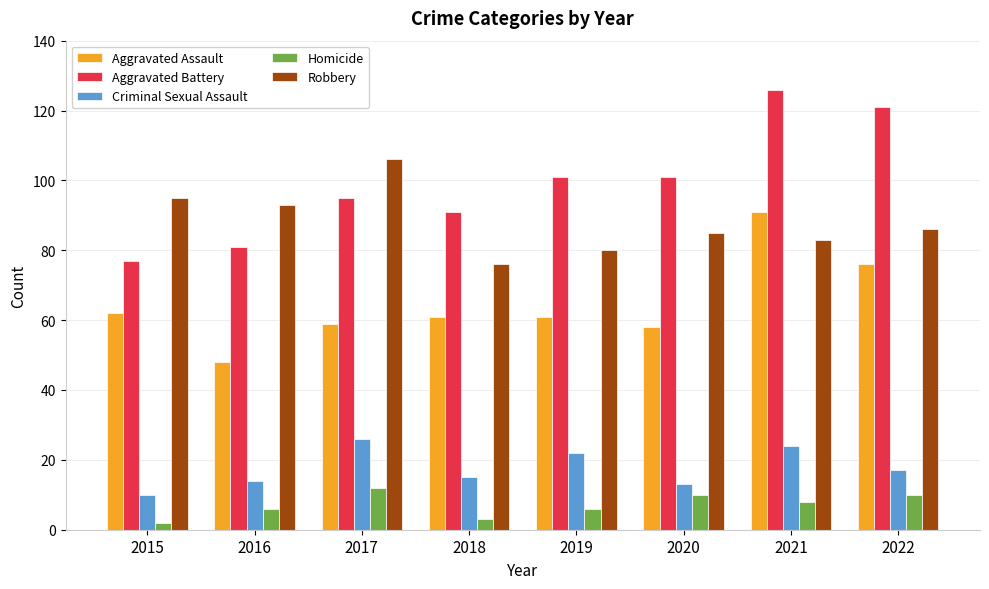

Reading right to left, transcribe all the data shown in this chart.

Aggravated Assault: 76	91	58	61	61	59	48	62
Aggravated Battery: 121	126	101	101	91	95	81	77
Criminal Sexual Assault: 17	24	13	22	15	26	14	10
Homicide: 10	8	10	6	3	12	6	2
Robbery: 86	83	85	80	76	106	93	95